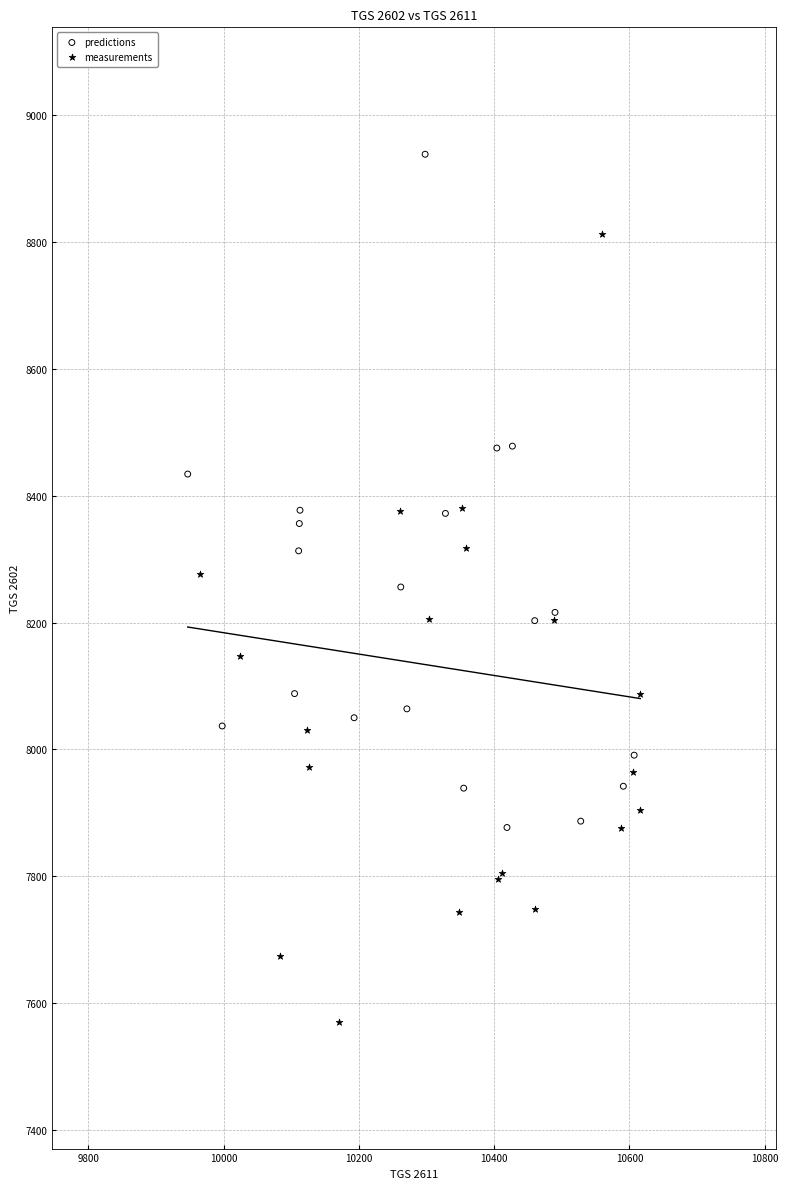

What are all the series names shown in the legend?

predictions, measurements